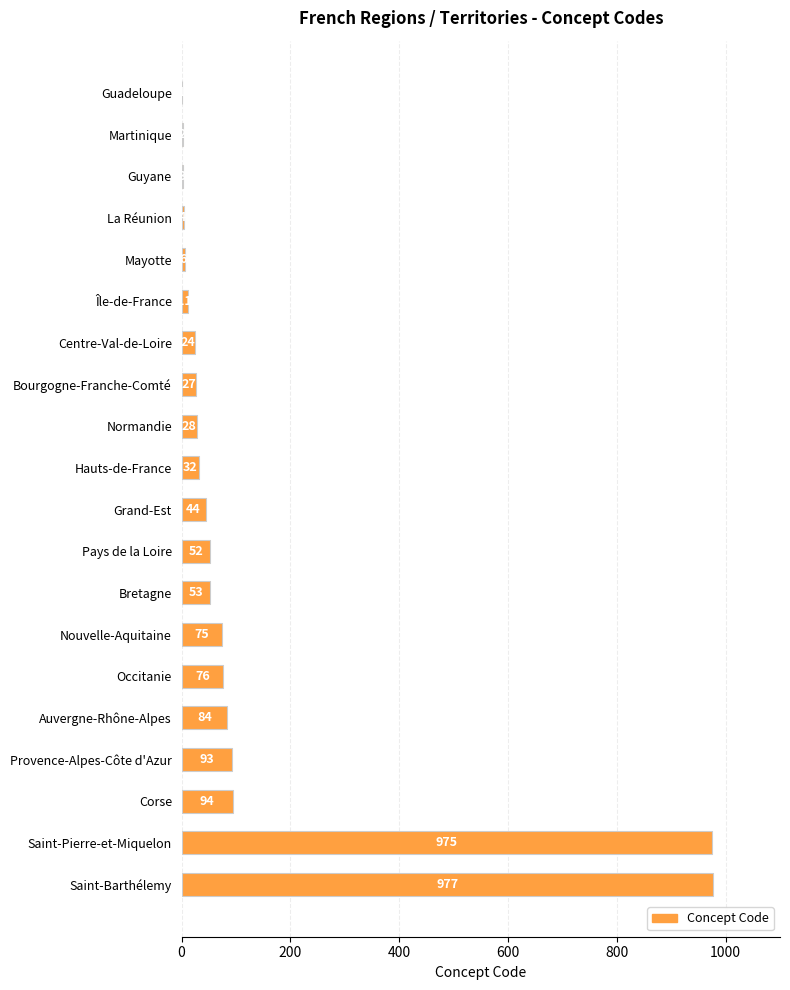

What is the maximum value shown in the chart?

977